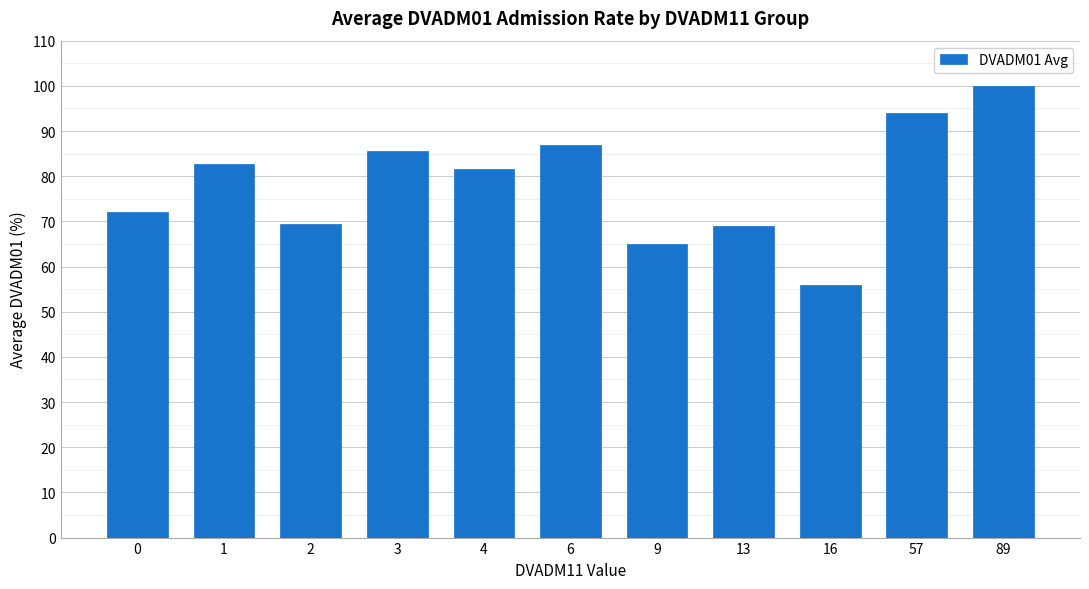

How many bars are there in total?

11